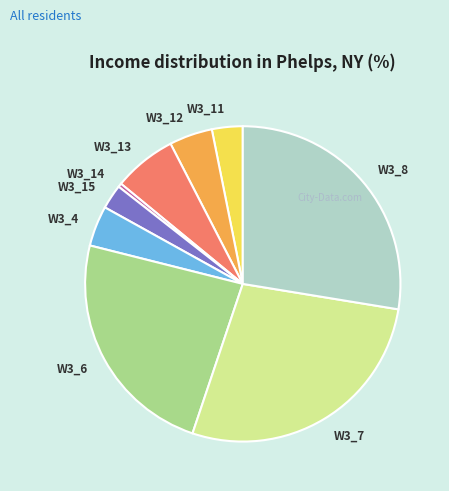

Which category has the smallest portion of the pie?

W3_14